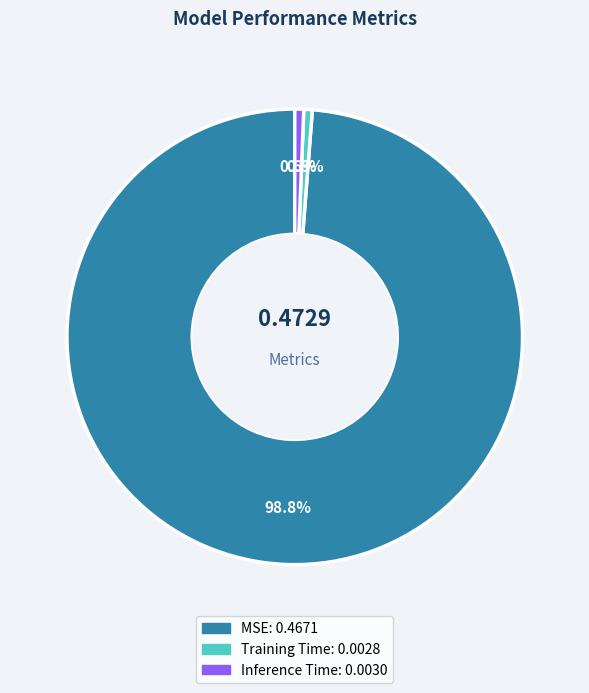

To the nearest percent, what is the difference between the largest and smallest slice percentages?

98%